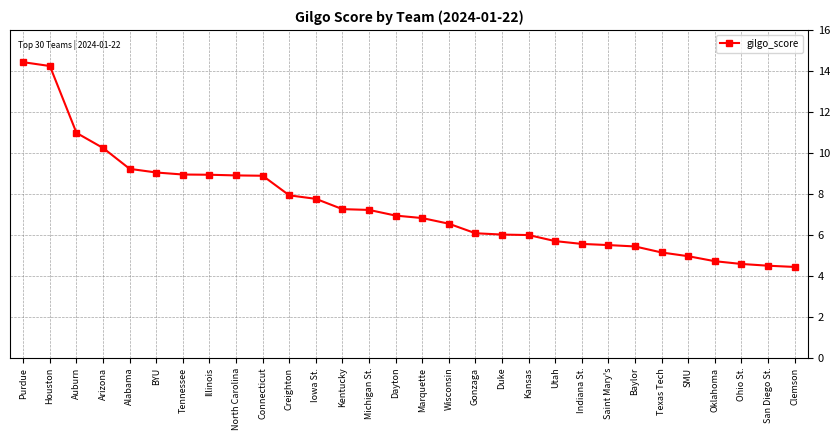

Count the number of categories in the chart.

30